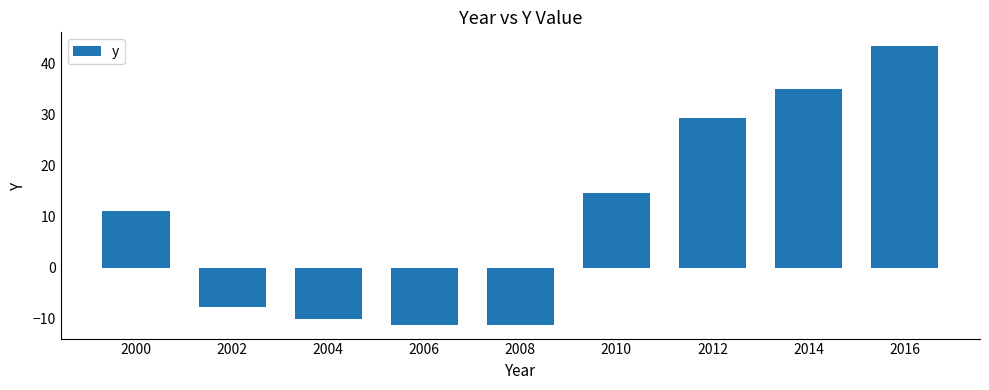

What is the difference between the values at 2008 and 2002?

3.4